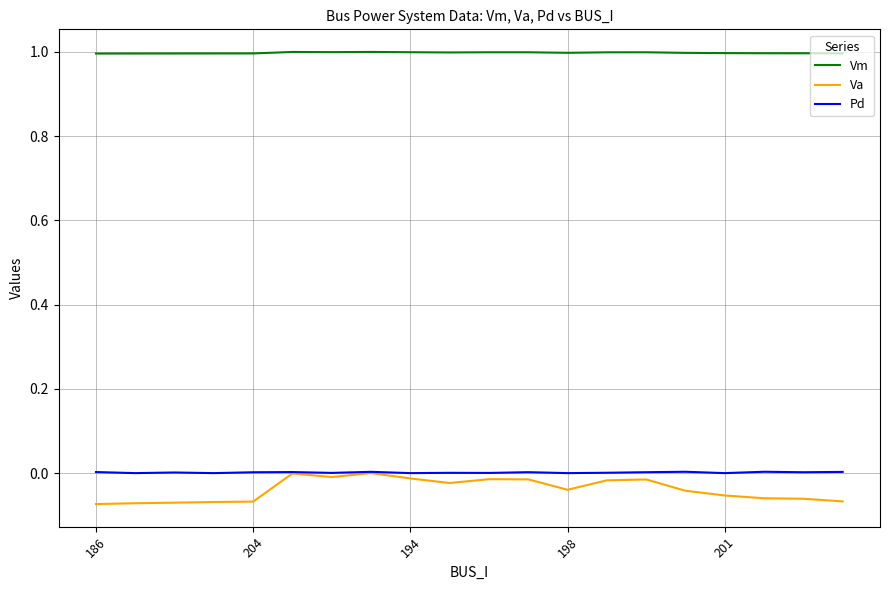

Which series has the largest total across all categories?

Vm